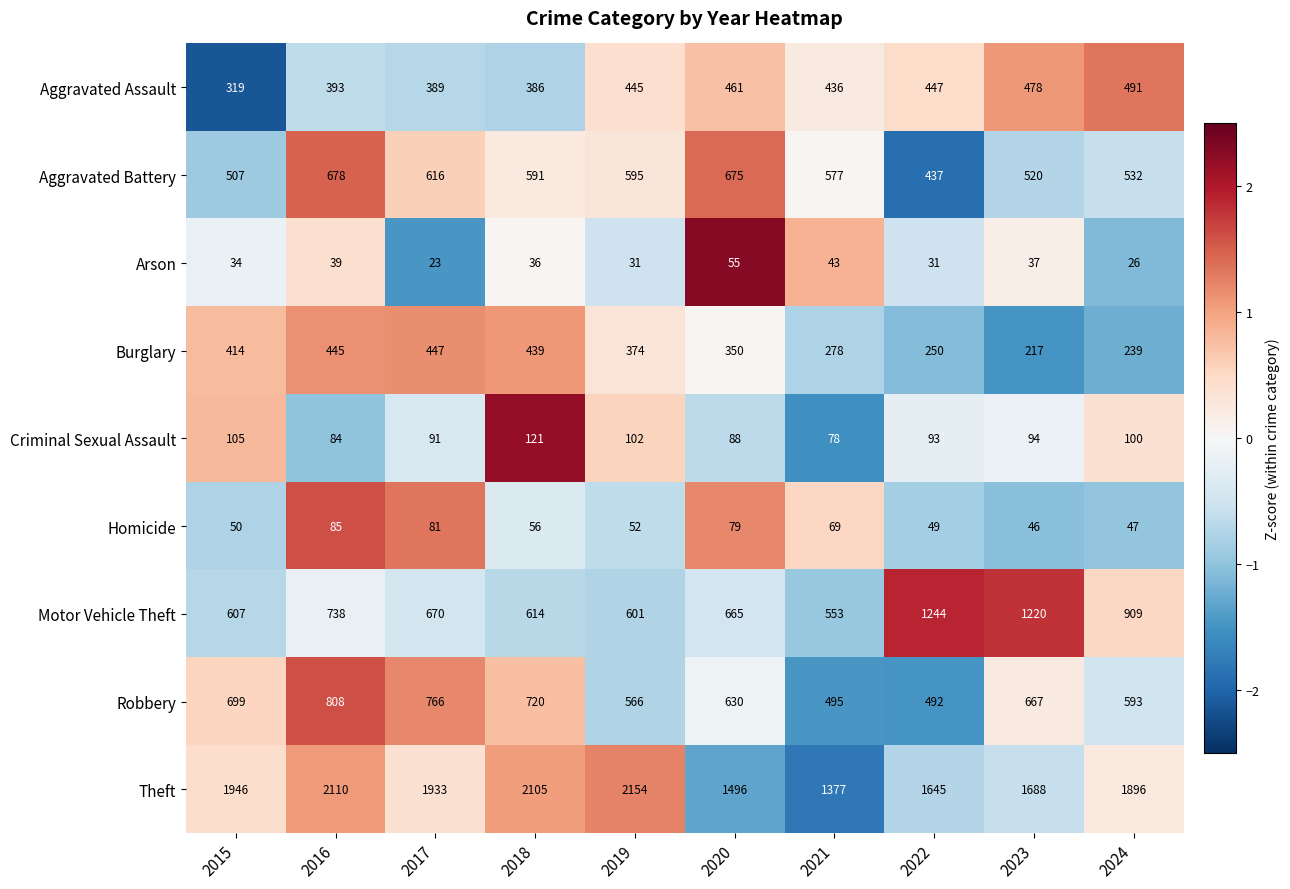

Count the number of data series in this chart.

9